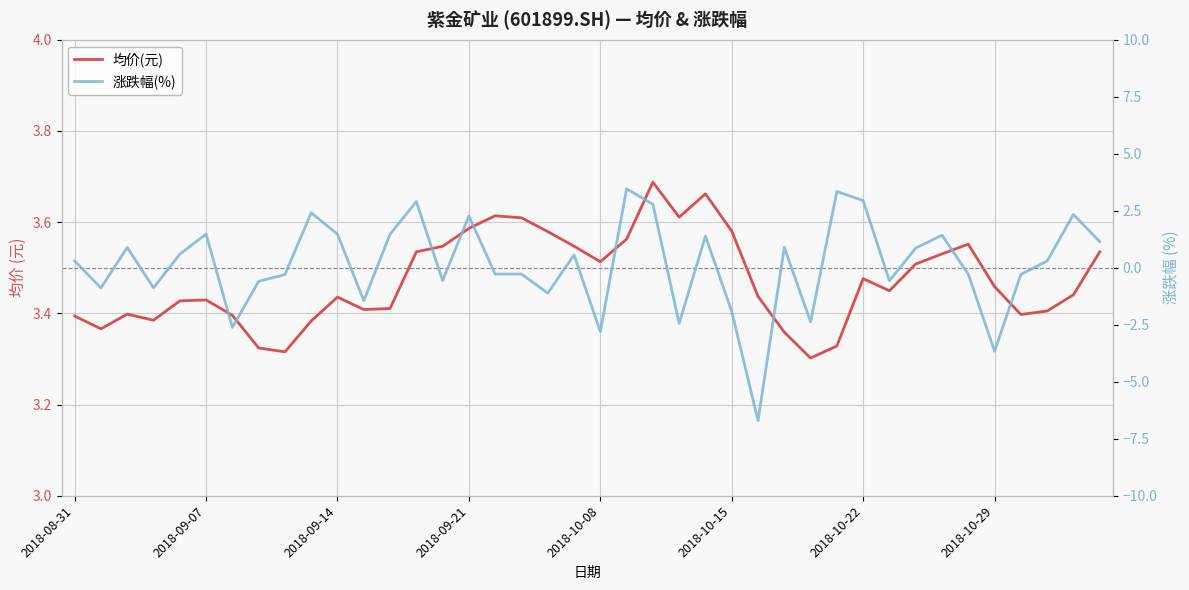

What is the approximate value of 均价(元) at 34?

3.6